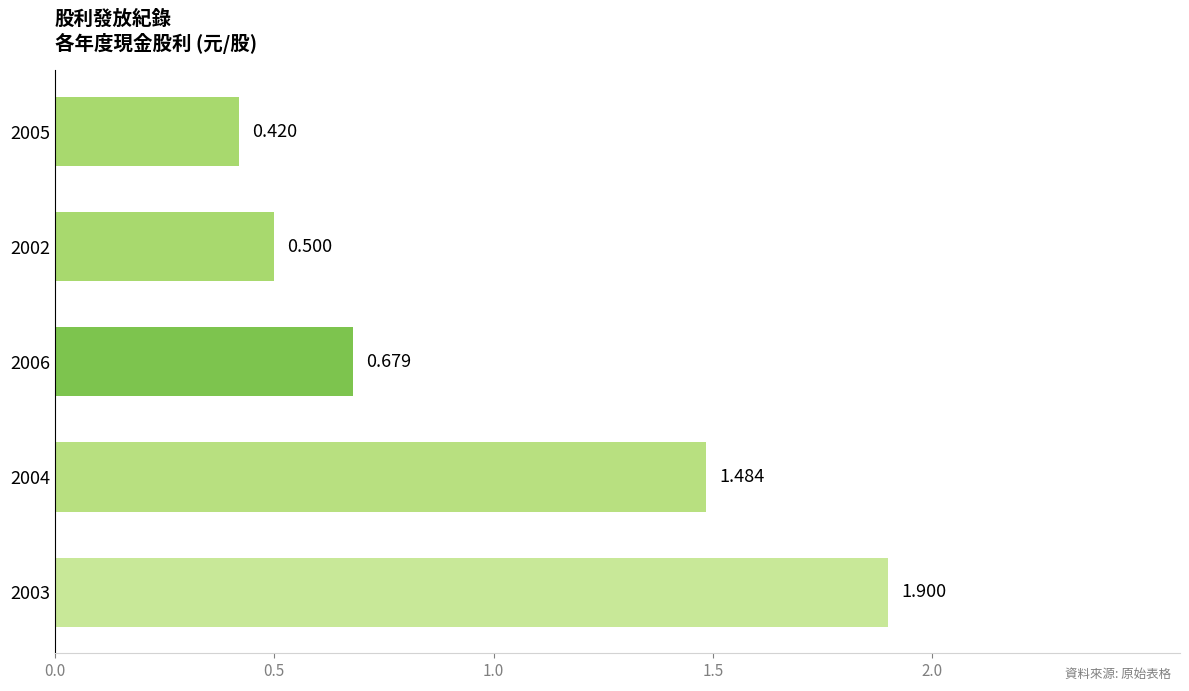

How many series are shown in this chart?

1